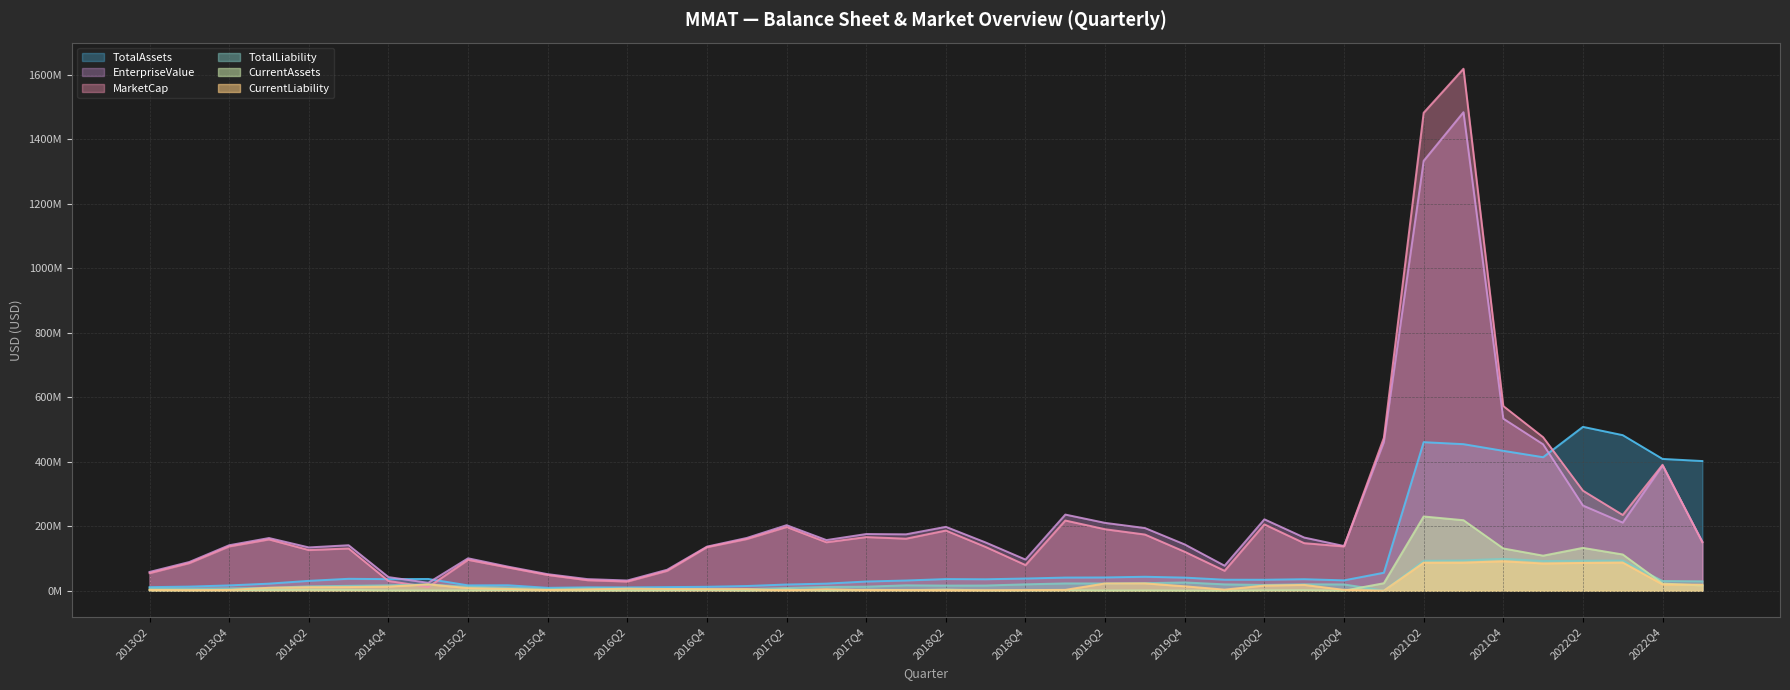

How many times do TotalAssets and MarketCap cross each other?

3